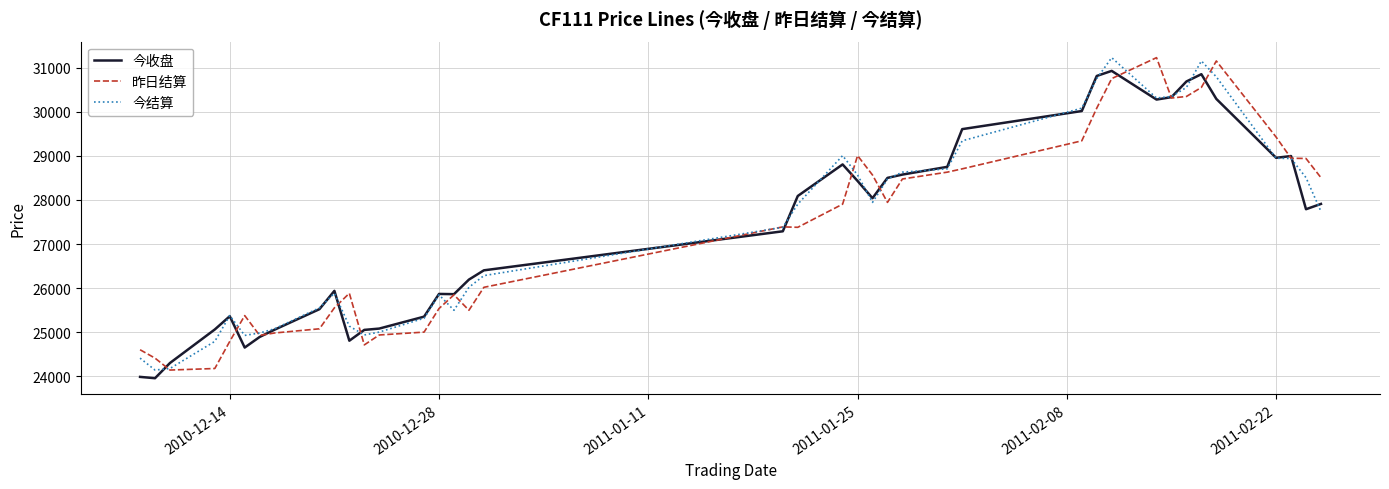

What is the minimum value shown in the chart?

23960